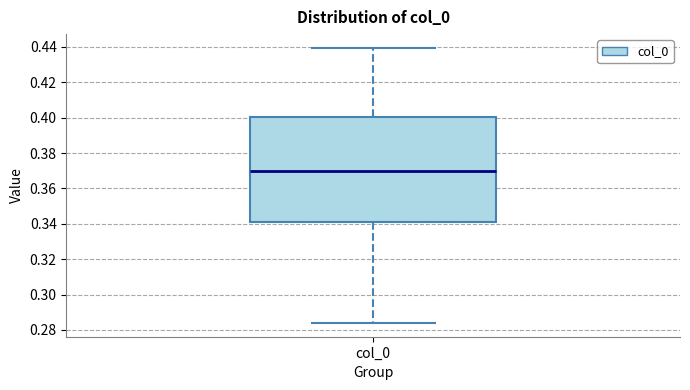

Transcribe this box plot: give where the median line is, the range the box spans, and where the two whiskers end, as read against the y-axis. The values are not printed on the chart, so give them approximately, as read against the axis.

median 0.370, box 0.342 to 0.400, whiskers 0.284 to 0.440